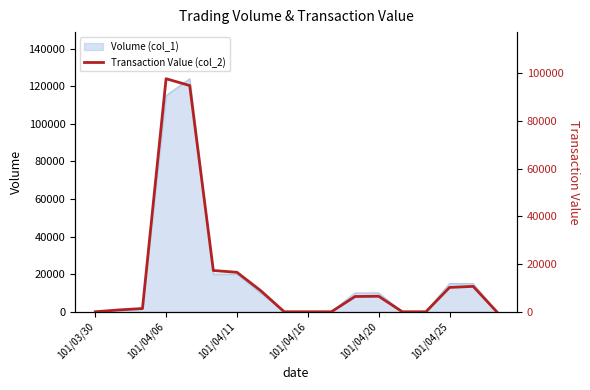

Does the chart have visible grid lines?

No